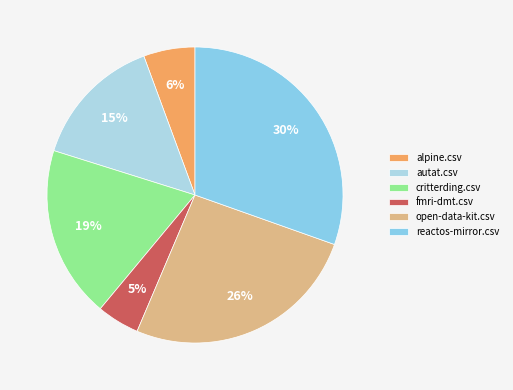

Is critterding.csv the majority of the pie?

No